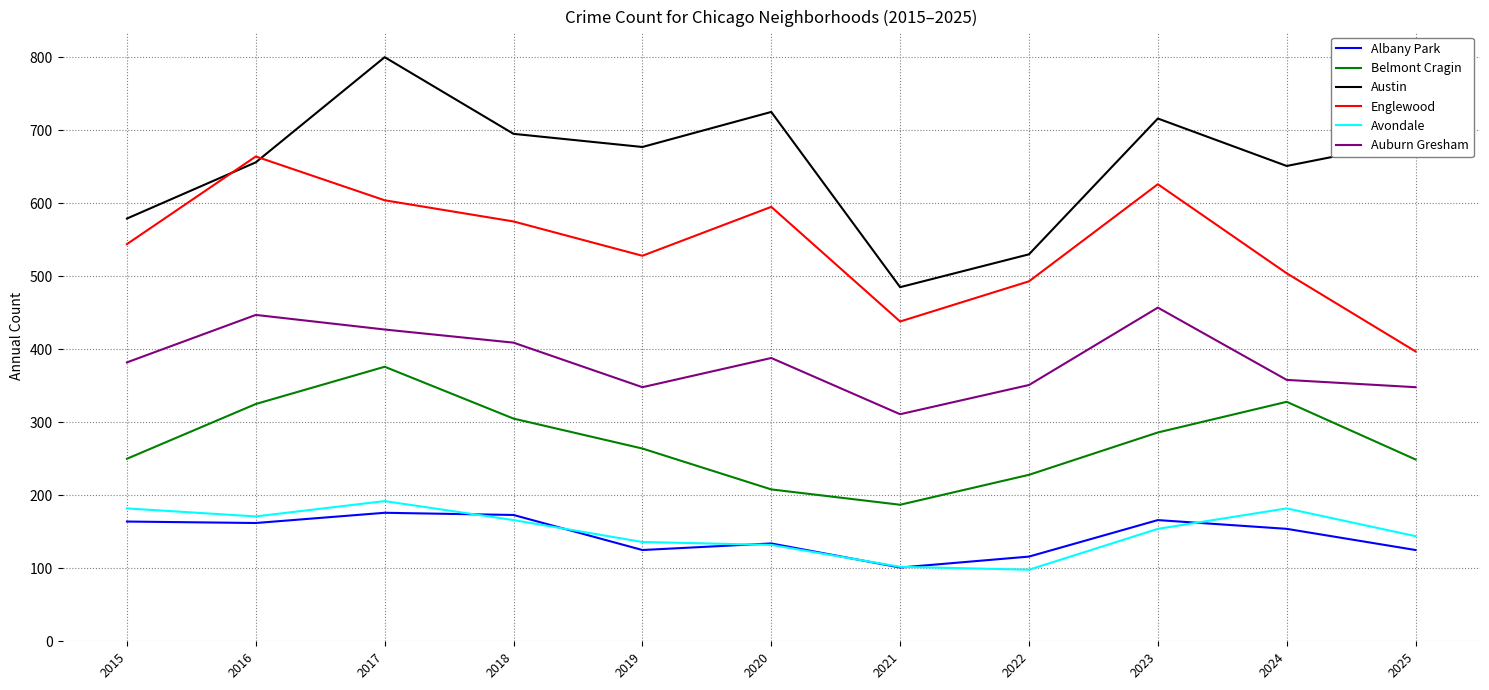

Which series ends up on top after the final intersection of Englewood and Austin?

Austin